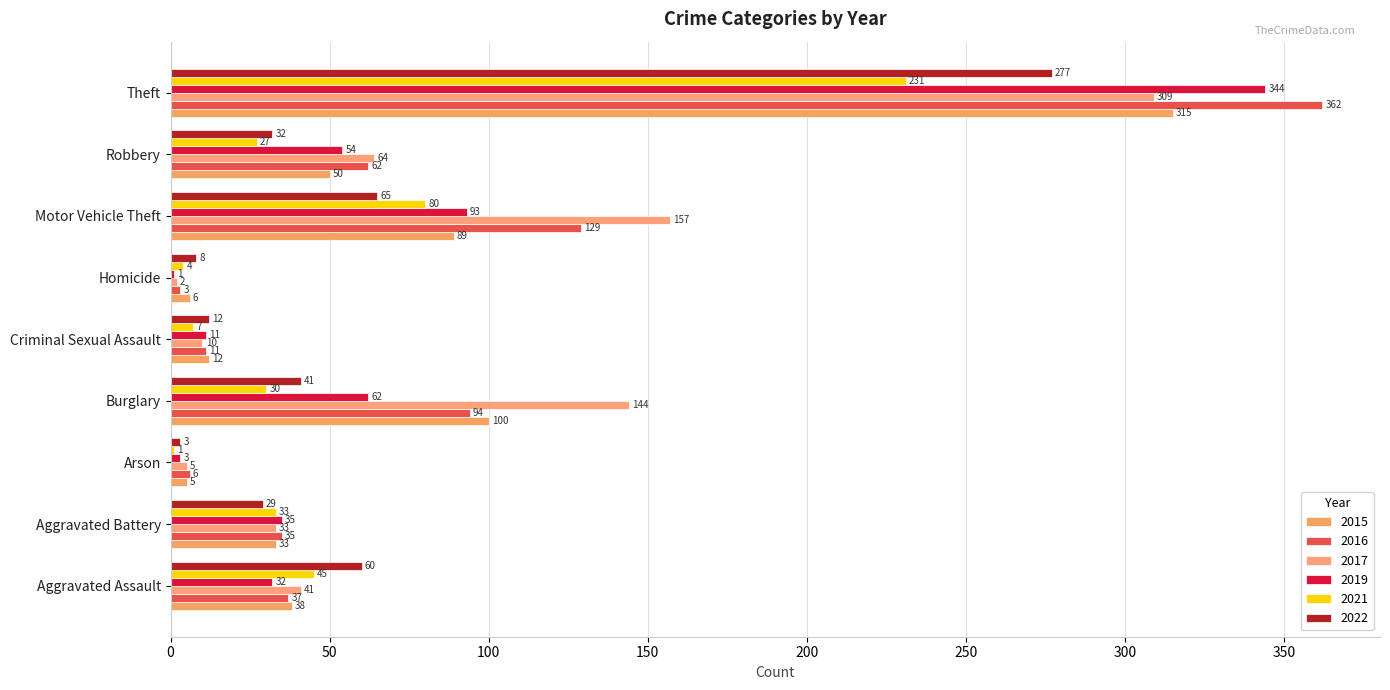

How many categories are shown in the chart?

9